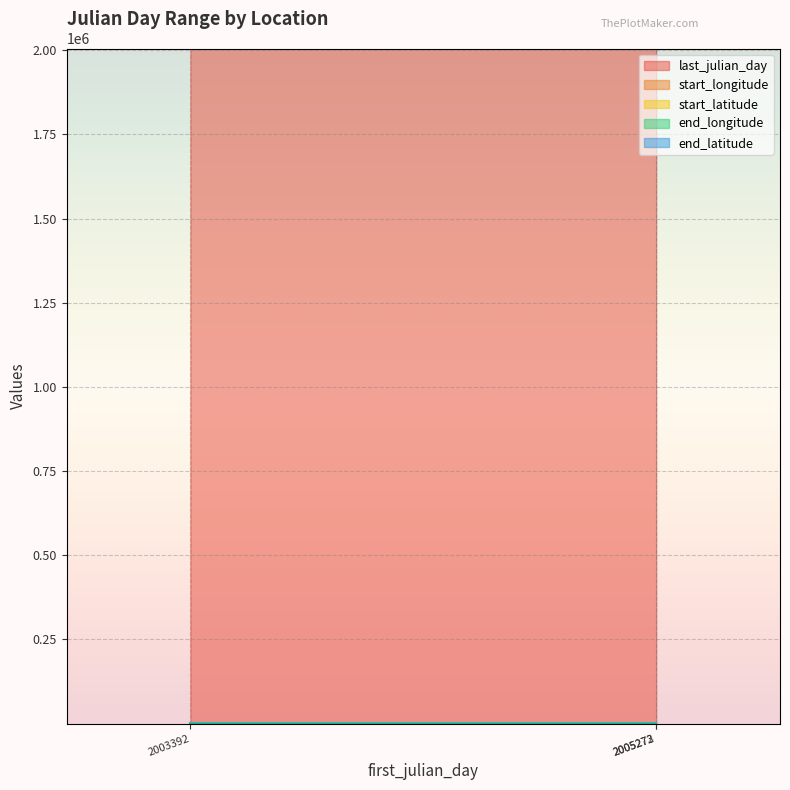

Is the value of end_longitude at 2003392 greater than the value of start_longitude at 2005273?

Yes